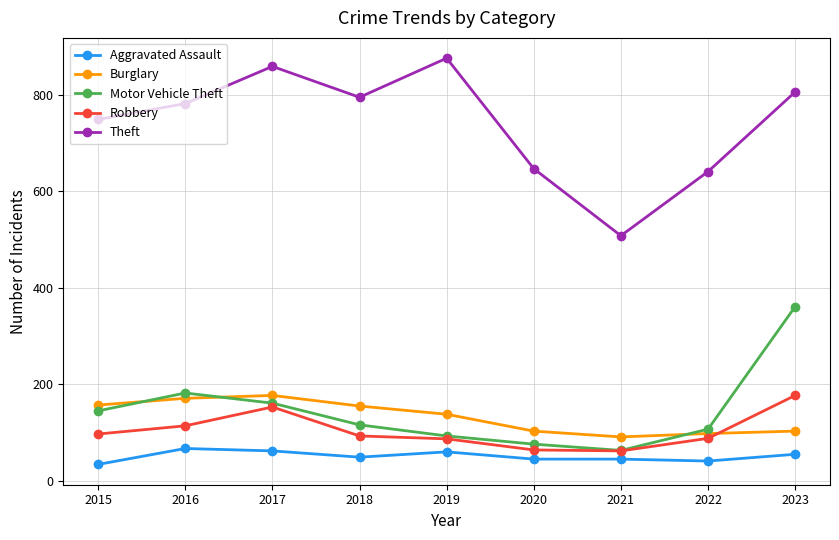

At which label does Aggravated Assault first exceed 49?

2016